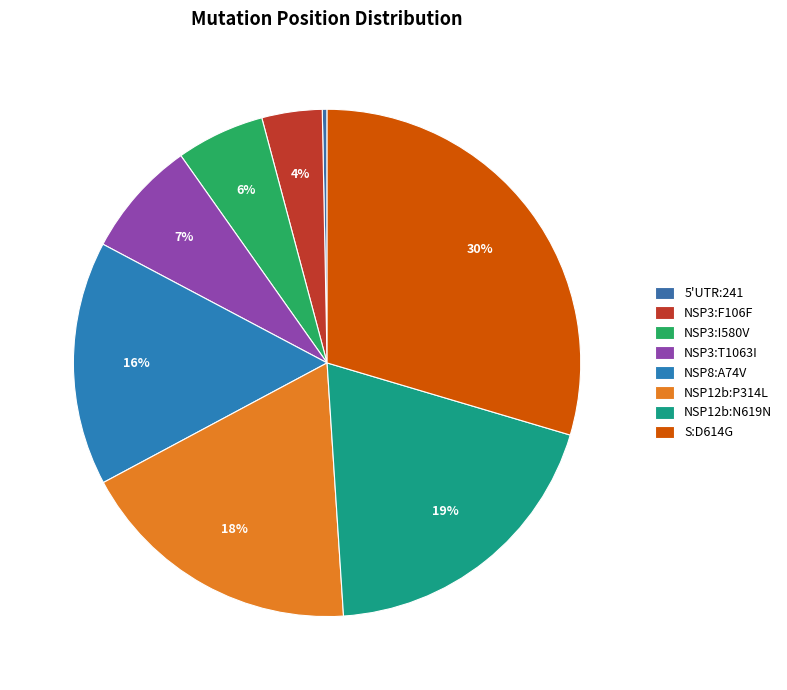

To the nearest percent, what is the average slice percentage?

12%